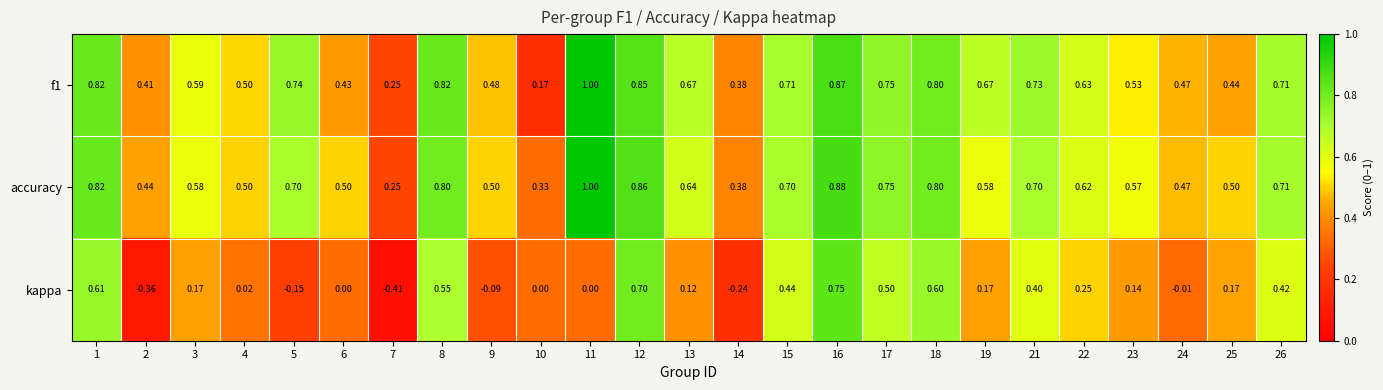

Between 4 and 16, which series saw the biggest shift?

kappa